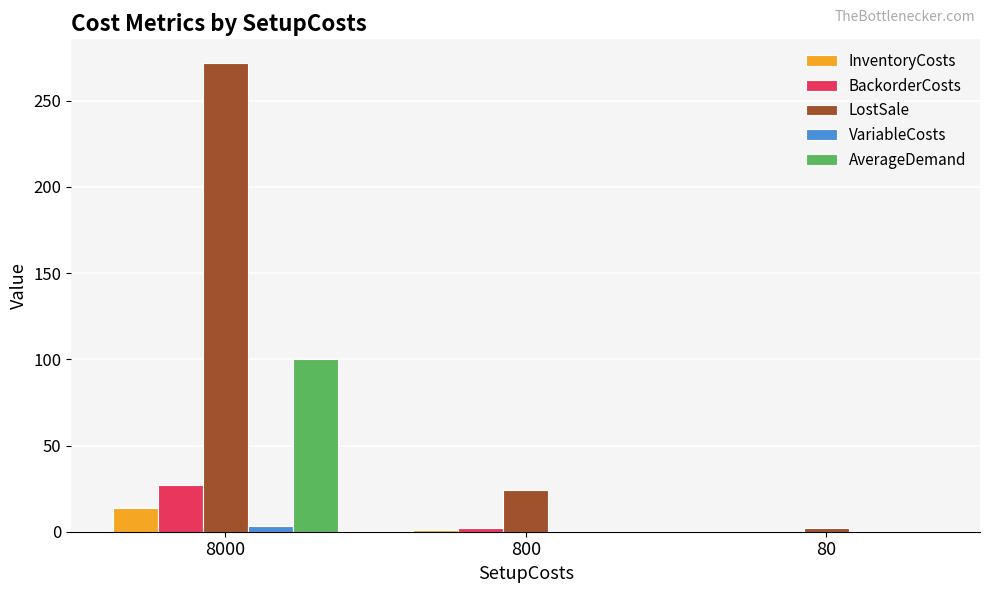

Which series changed the most between 8000 and 80?

LostSale